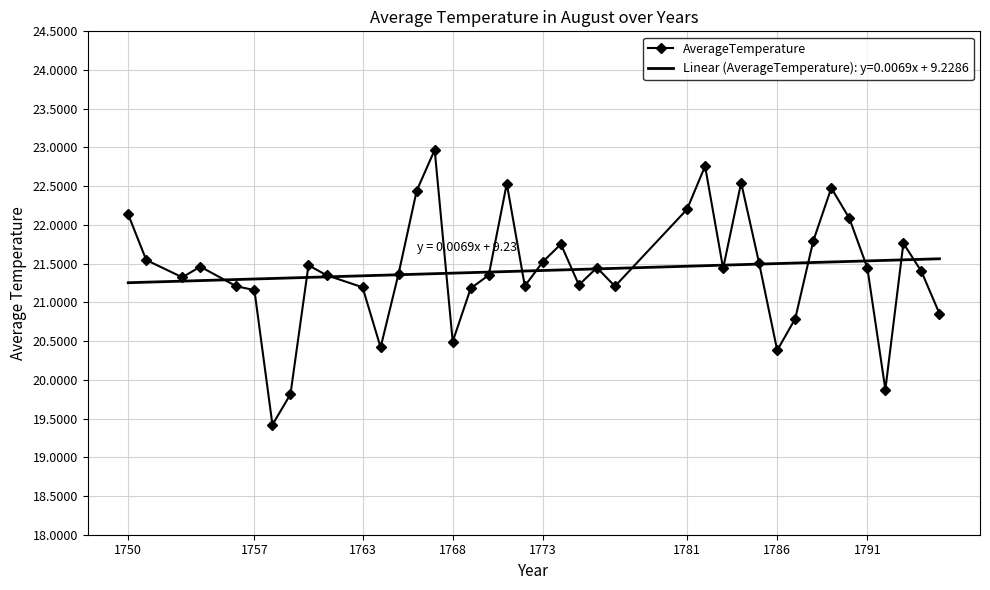

List the series in order of their peak value, lowest first.

Linear (AverageTemperature): y=0.0069x + 9.2286, AverageTemperature